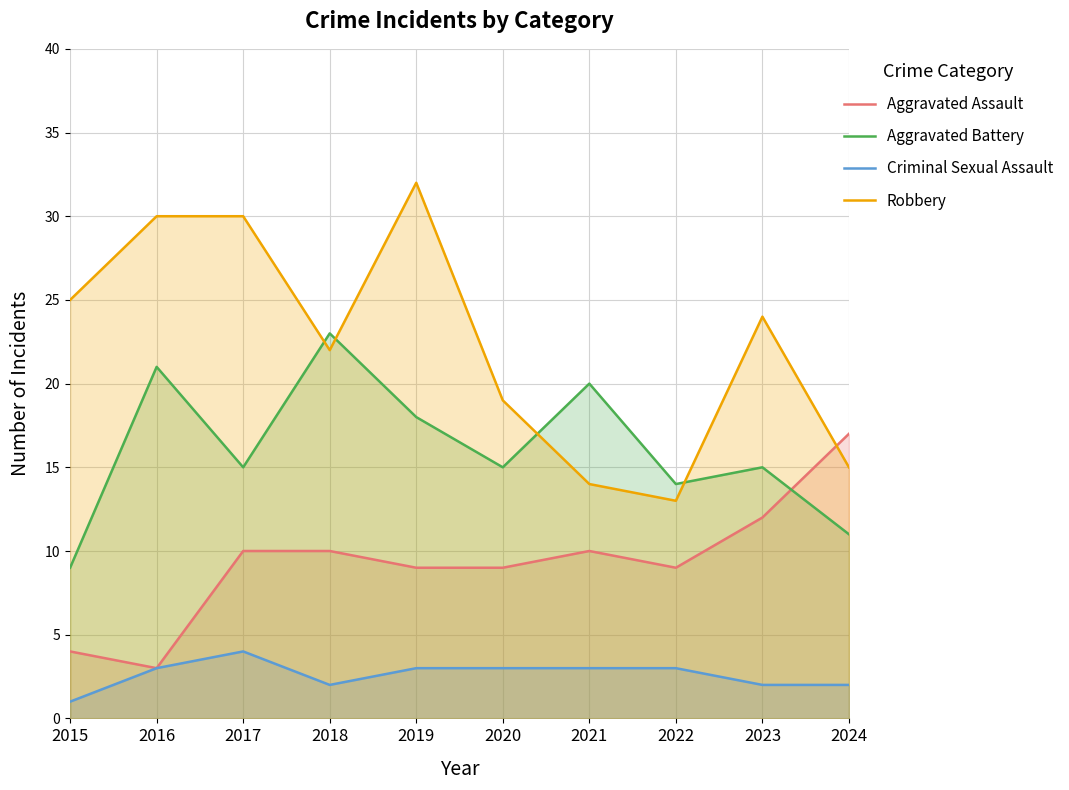

What is the value of the Criminal Sexual Assault point at the 1st from the left?

1